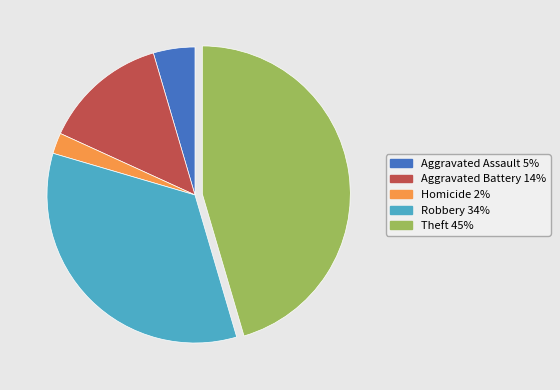

Is there a majority slice in this chart?

No